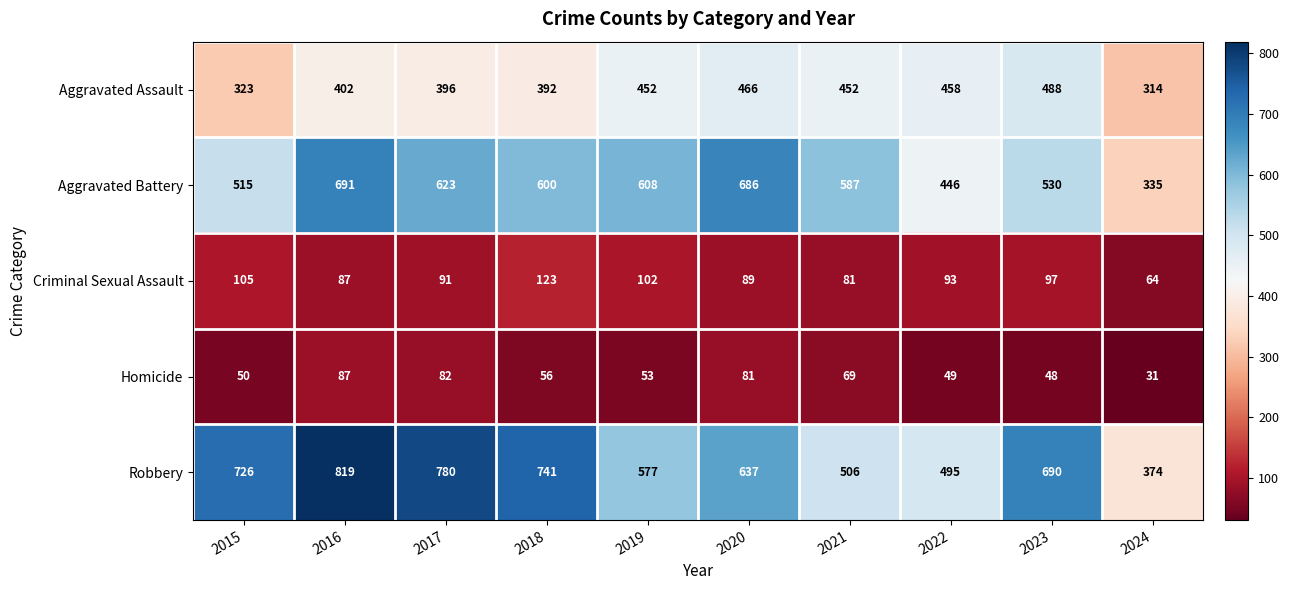

Between 2019 and 2022, which series saw the biggest shift?

Aggravated Battery